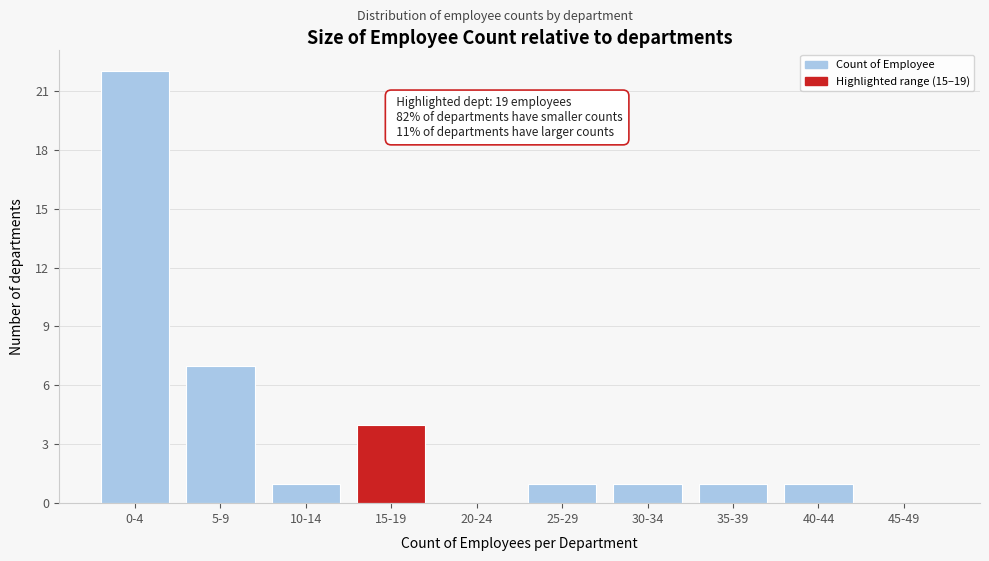

Reading left to right, extract all data points from this chart.

0-4=22	5-9=7	10-14=1	15-19=4	20-24=0	25-29=1	30-34=1	35-39=1	40-44=1	45-49=0